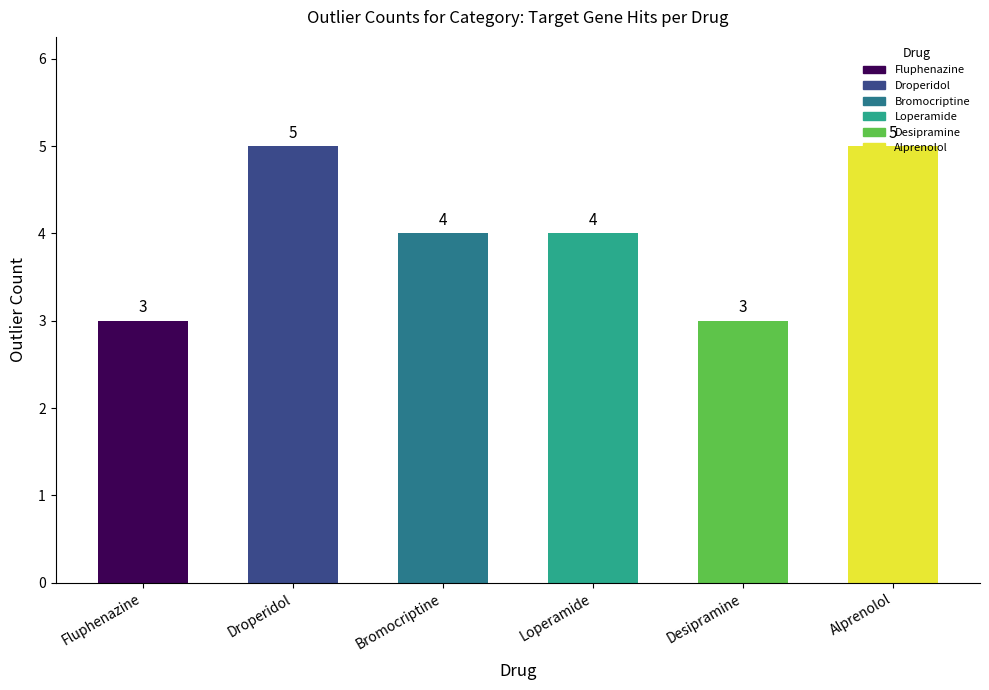

What is the sum of the values at Bromocriptine and Droperidol?

9